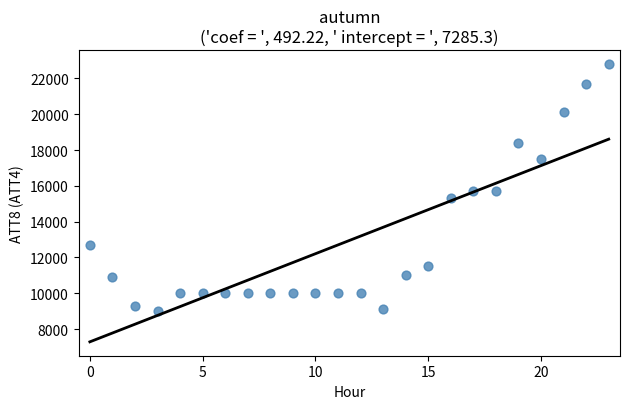

What is the range of Y values (max minus min)?

13800